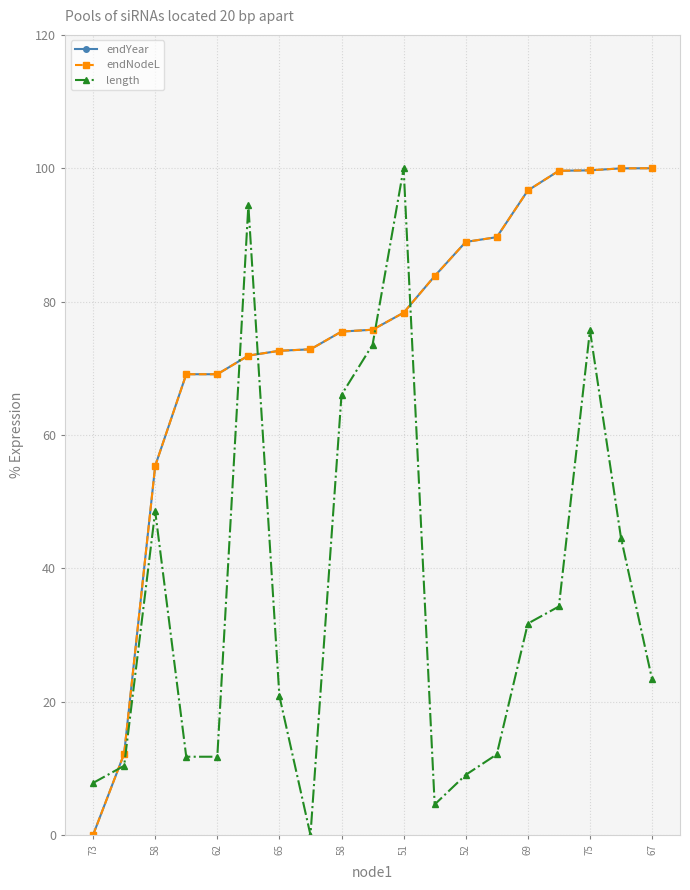

What is the average value of the endNodeL series?

74.3